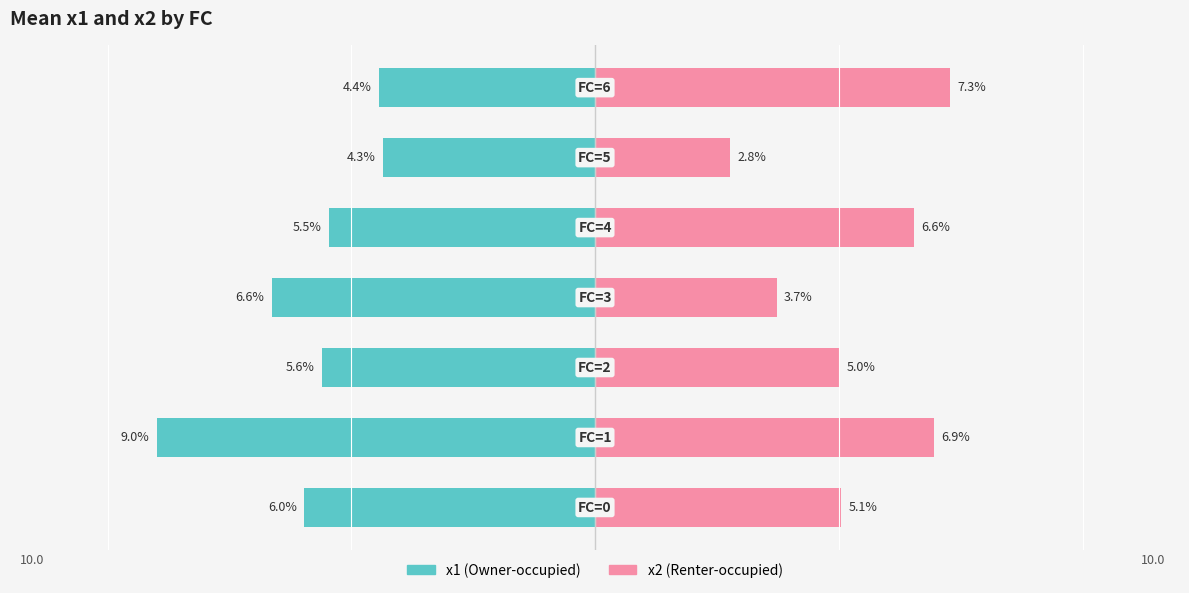

How many values in the x1 series are below -5?

5